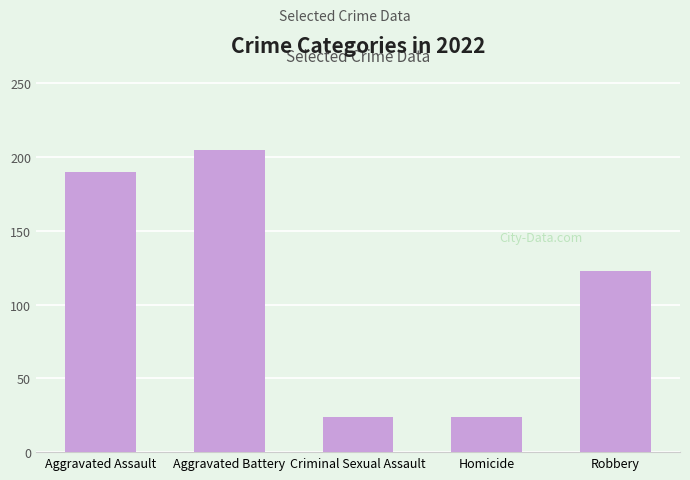

Where is the data nearest to the value 114?

Robbery